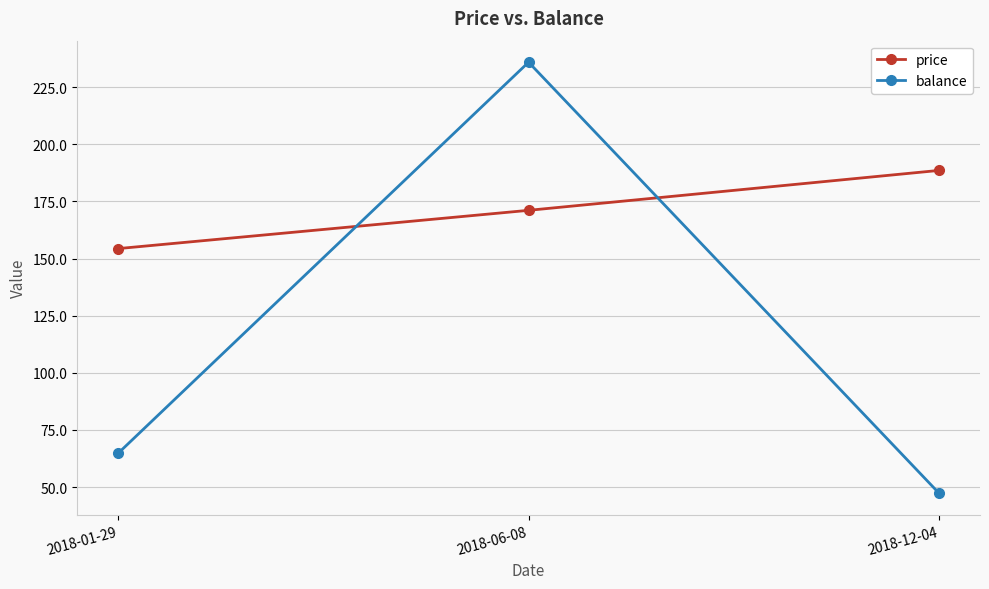

Reading right to left, what are all the values shown in this chart?

price: 188.6	171.1	154.4
balance: 47.4	235.9	64.8